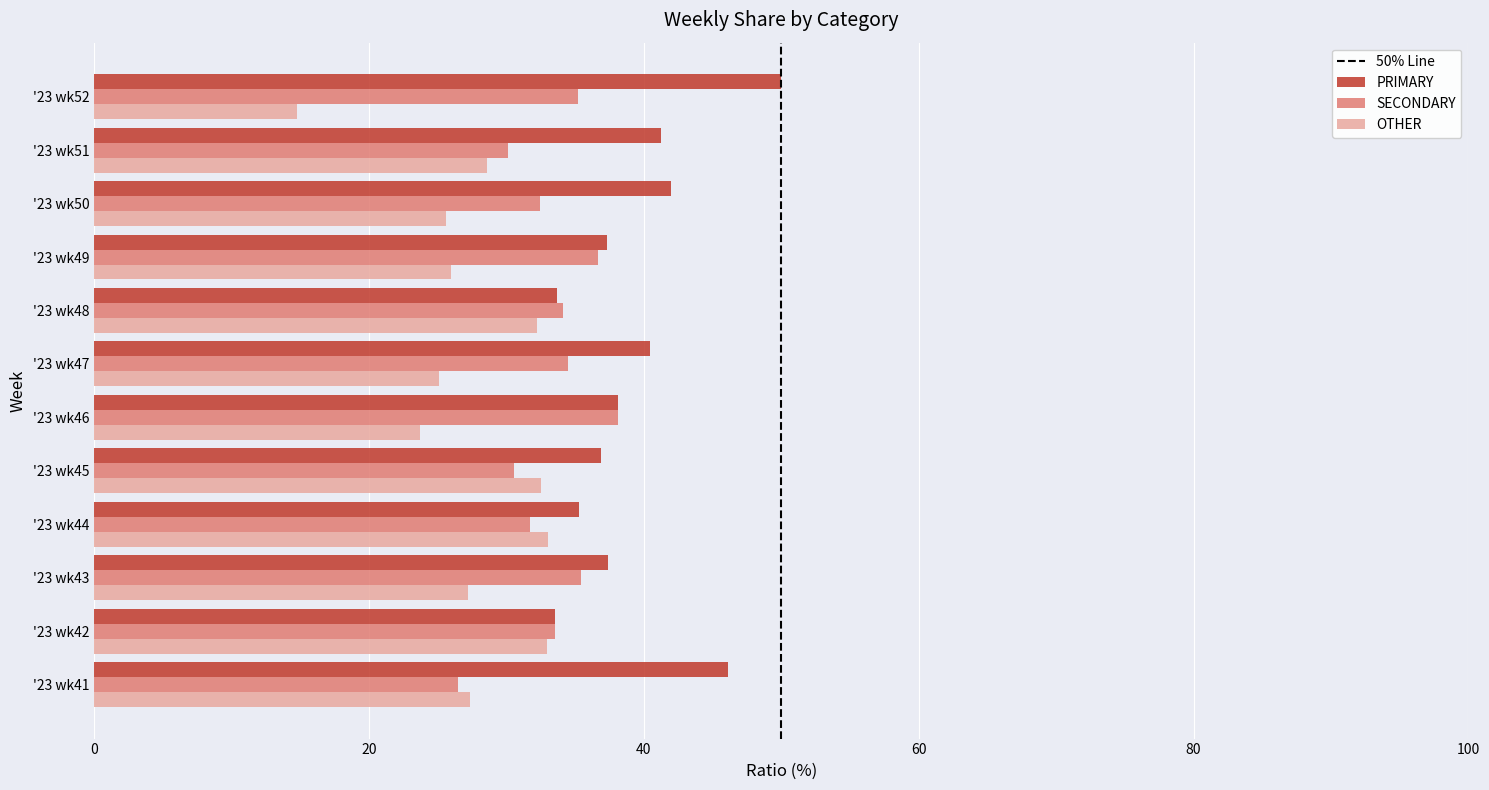

Which series has the largest total across all categories?

PRIMARY